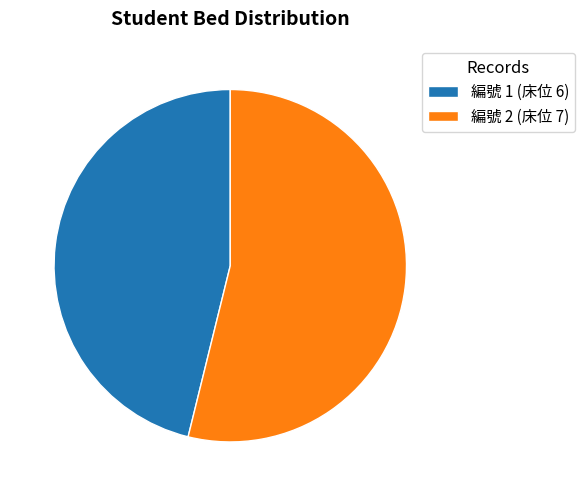

Rank the categories by value from lowest to highest.

編號 1 (床位 6), 編號 2 (床位 7)